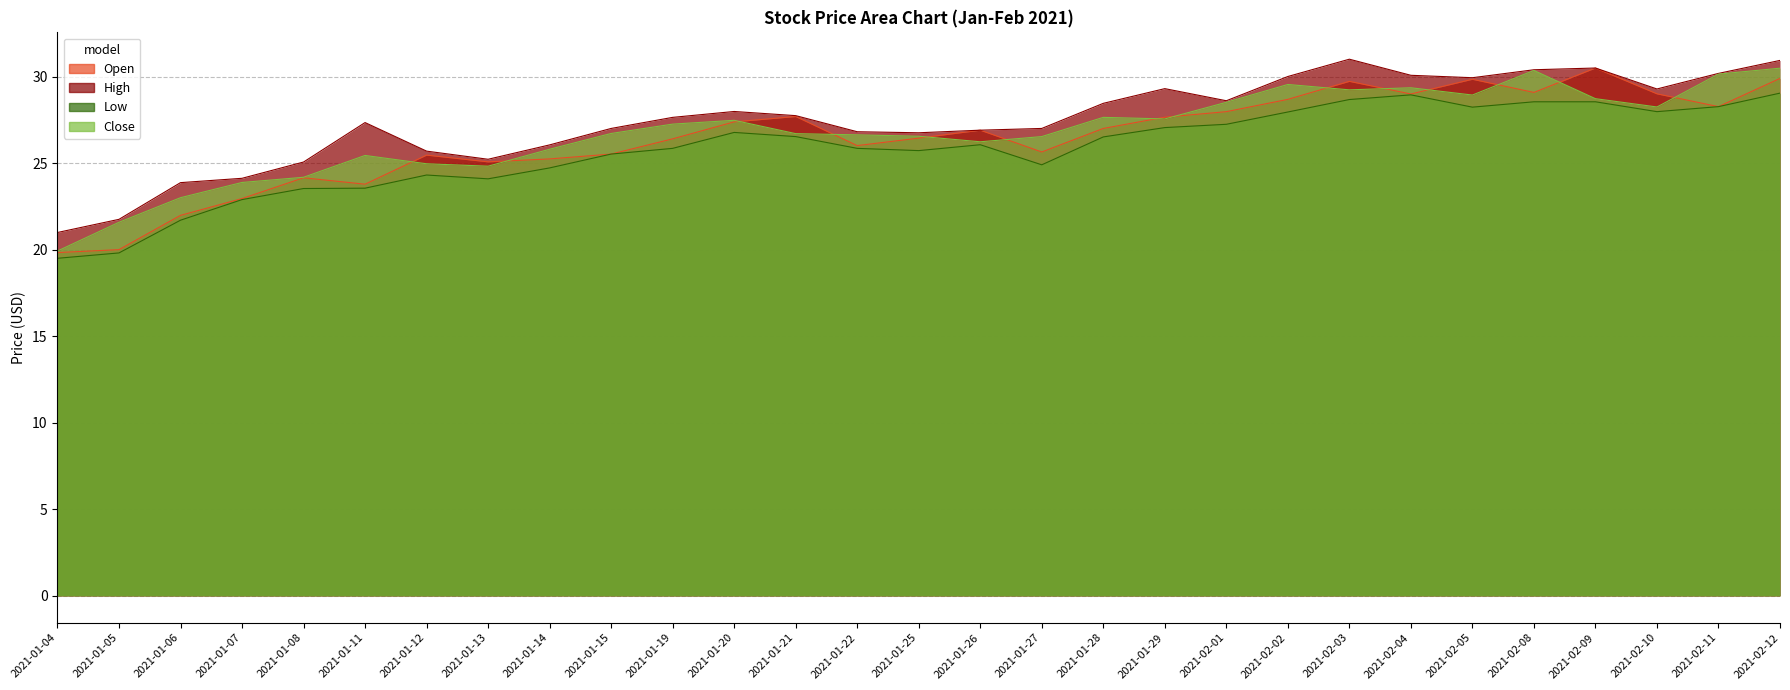

Where is High nearest to the value 25?

2021-01-08